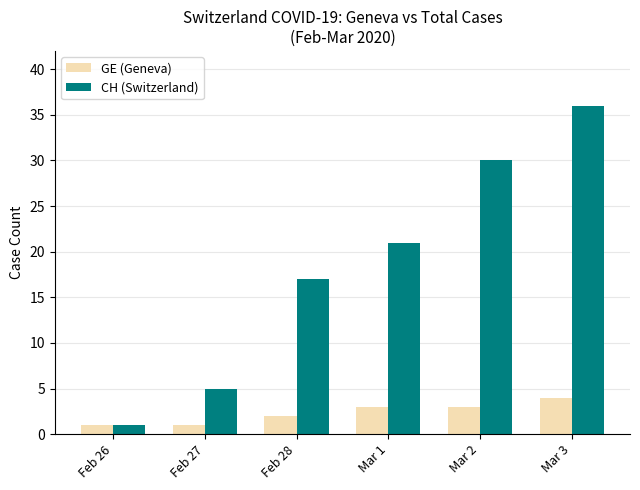

Reading right to left, extract all data points from this chart.

GE (Geneva): Mar 3=4	Mar 2=3	Mar 1=3	Feb 28=2	Feb 27=1	Feb 26=1
CH (Switzerland): Mar 3=36	Mar 2=30	Mar 1=21	Feb 28=17	Feb 27=5	Feb 26=1